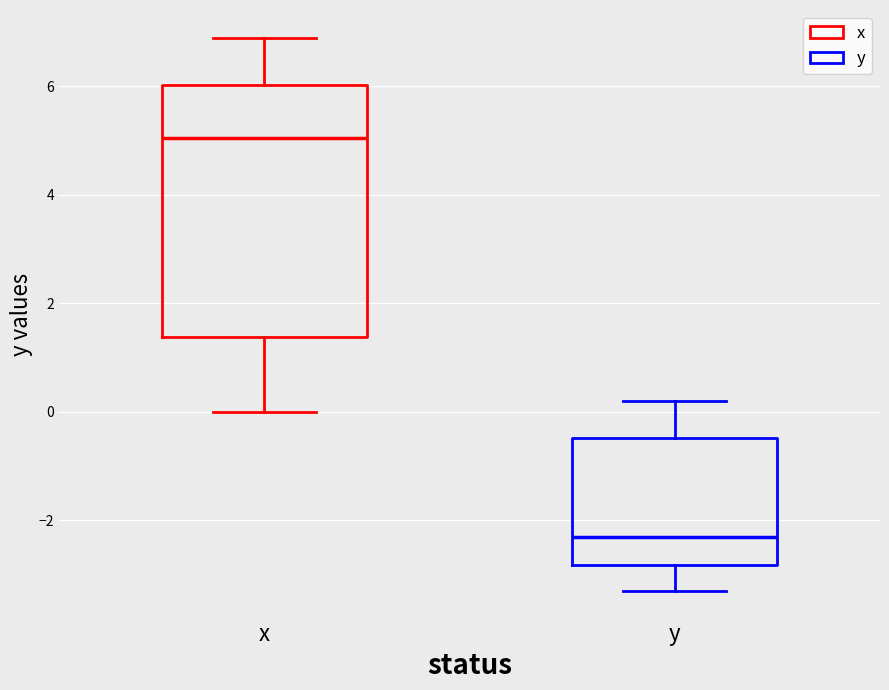

Which box is the tallest, from its lower edge to its upper edge?

x